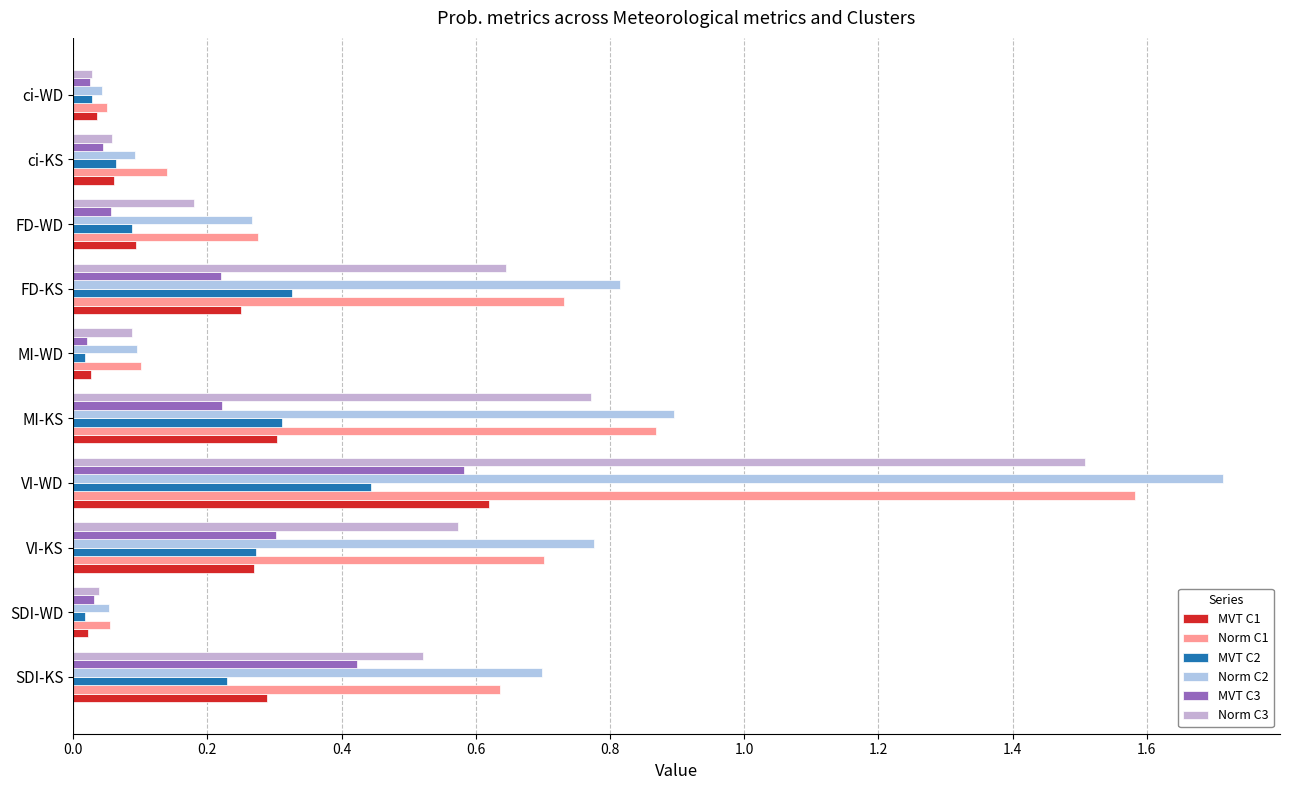

What is the value of the Norm C2 bar at the 2nd from the left?

0.1